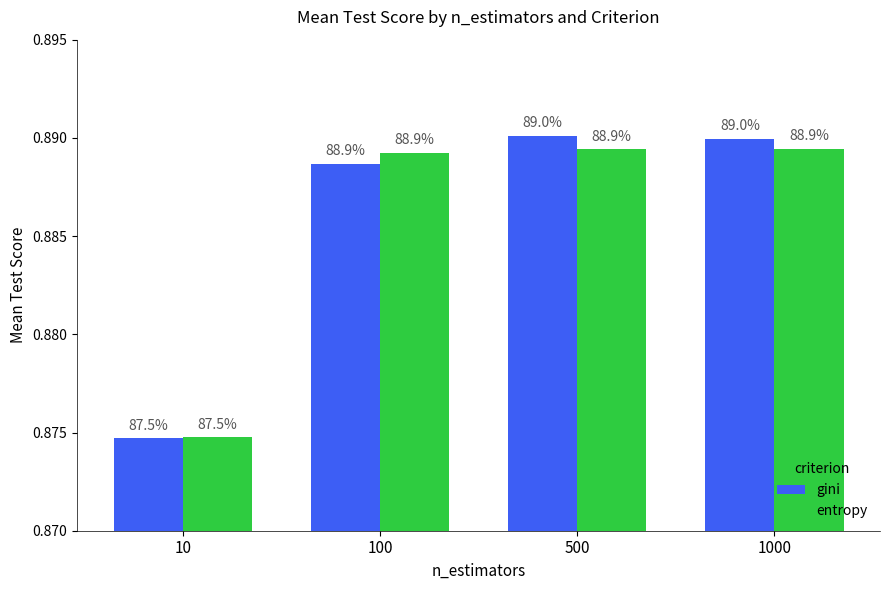

The value of entropy at 100 is 1.5. True or false?

False